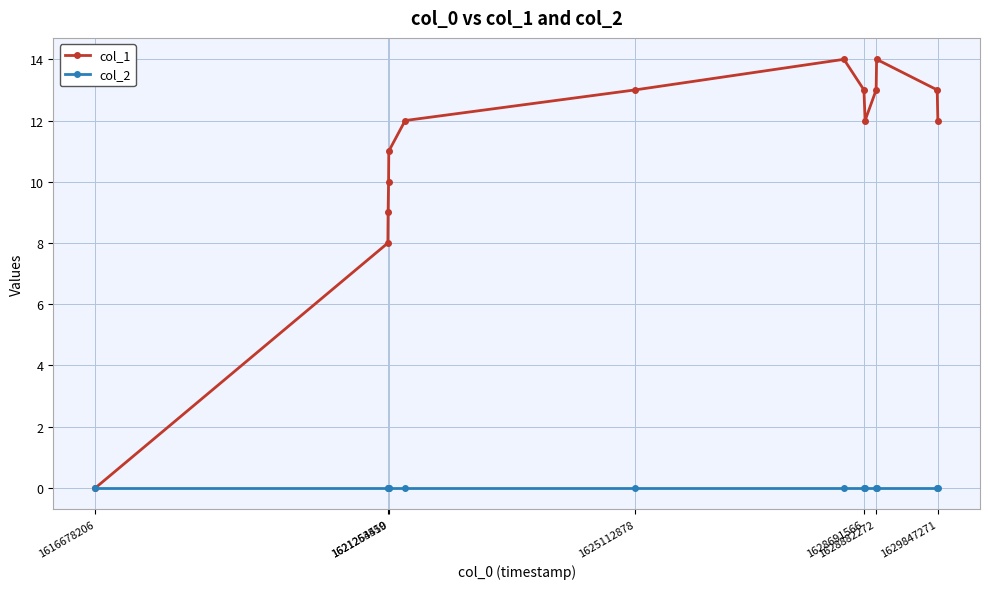

Which series has the largest range (max minus min)?

col_1